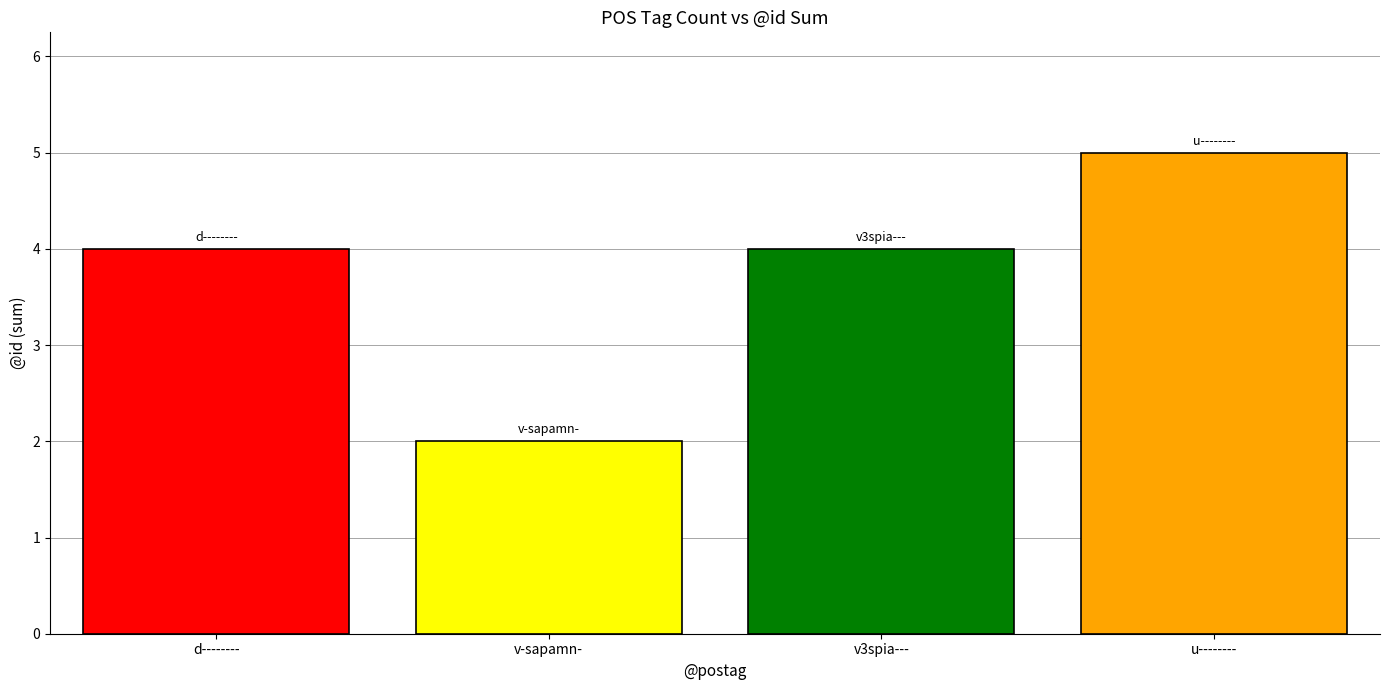

Between v-sapamn- and d--------, which is larger?

d--------